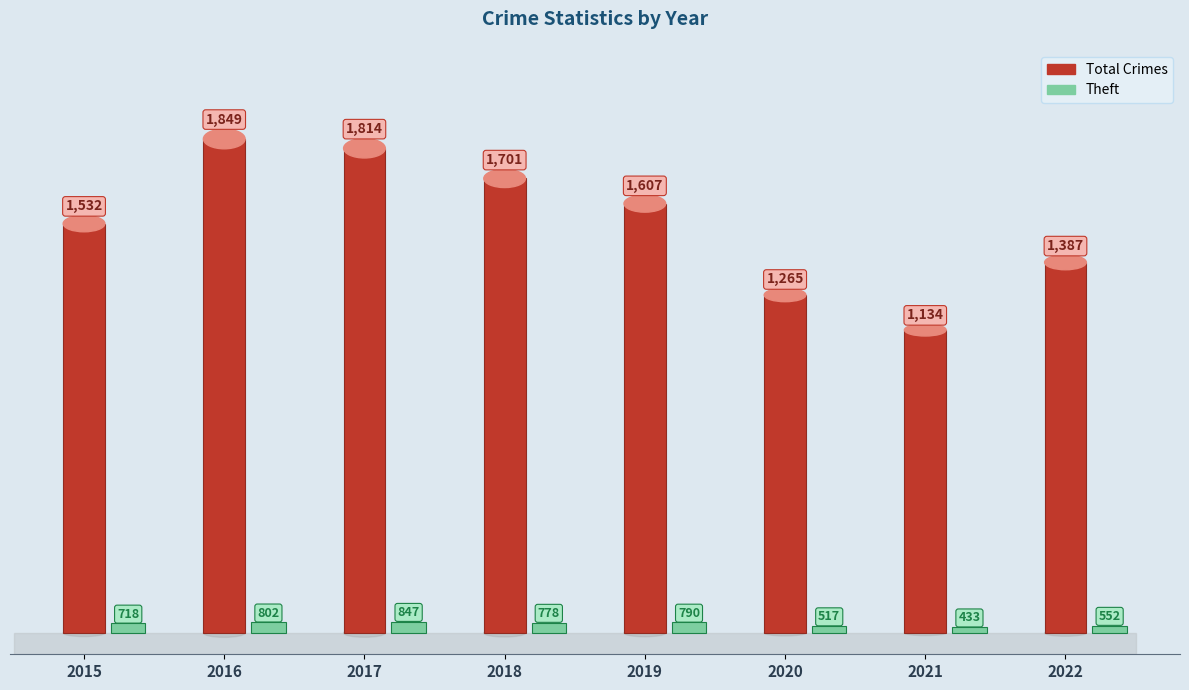

How many bars are there in each group?

2